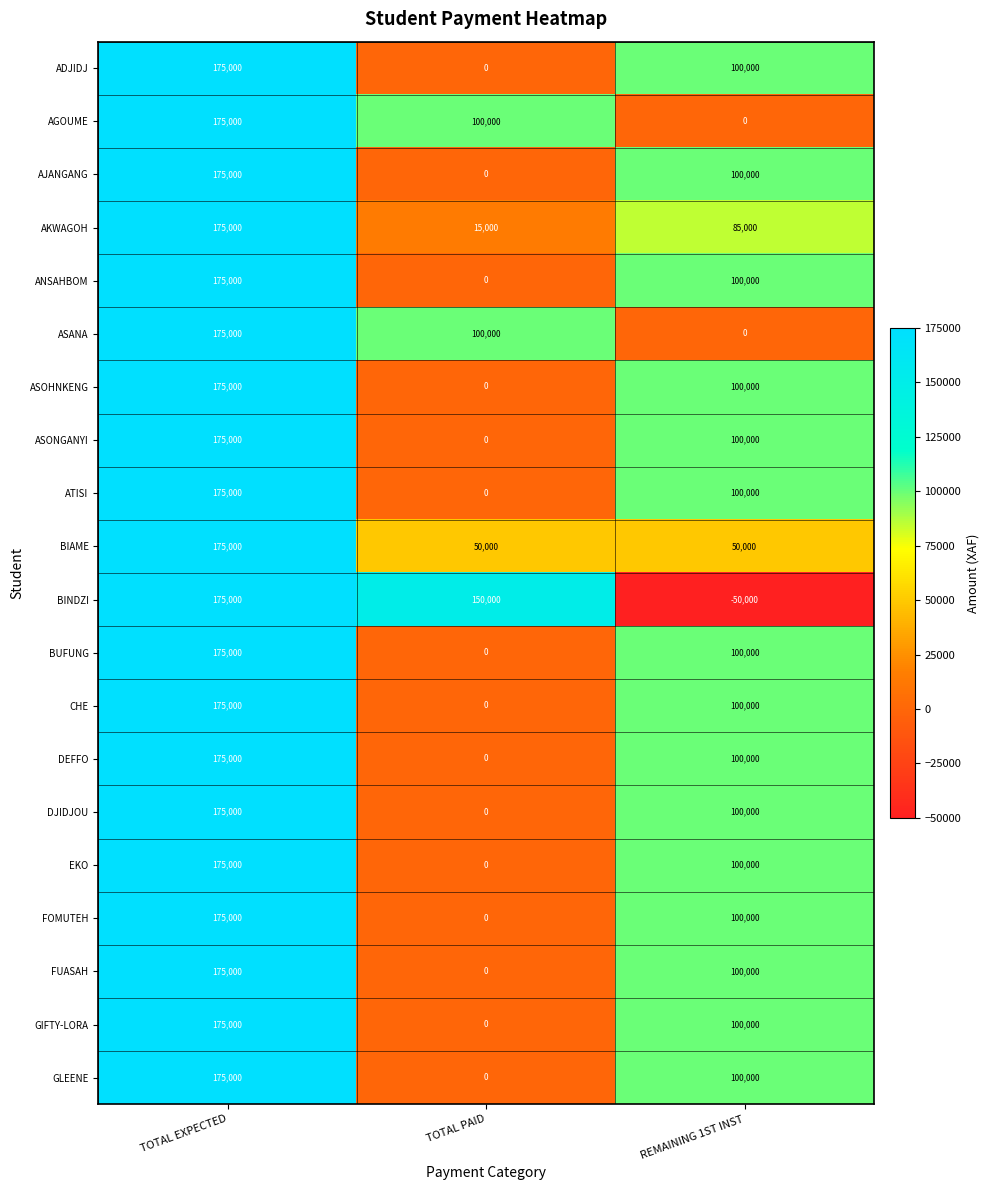

At which category is the sum across all series the highest?

TOTAL EXPECTED